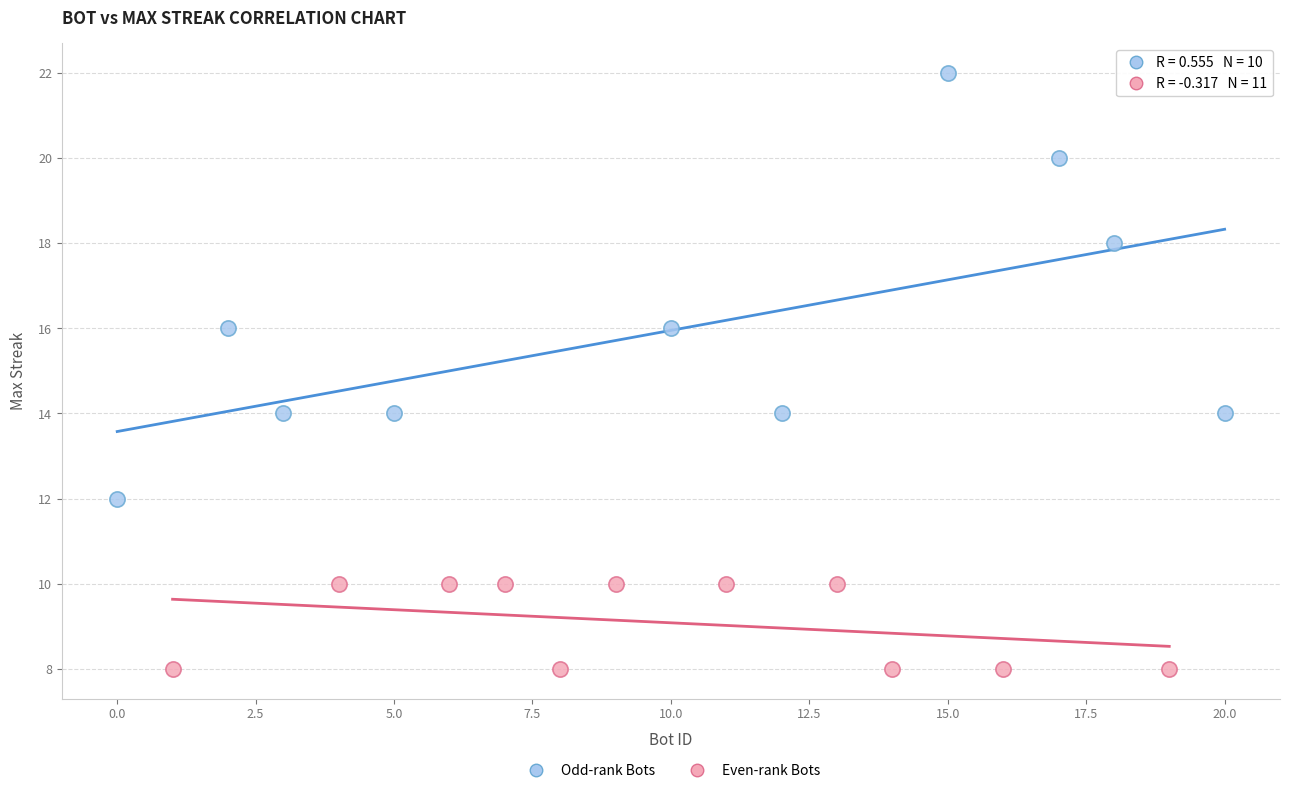

Which series has the largest Y range (max minus min)?

Odd-rank Bots